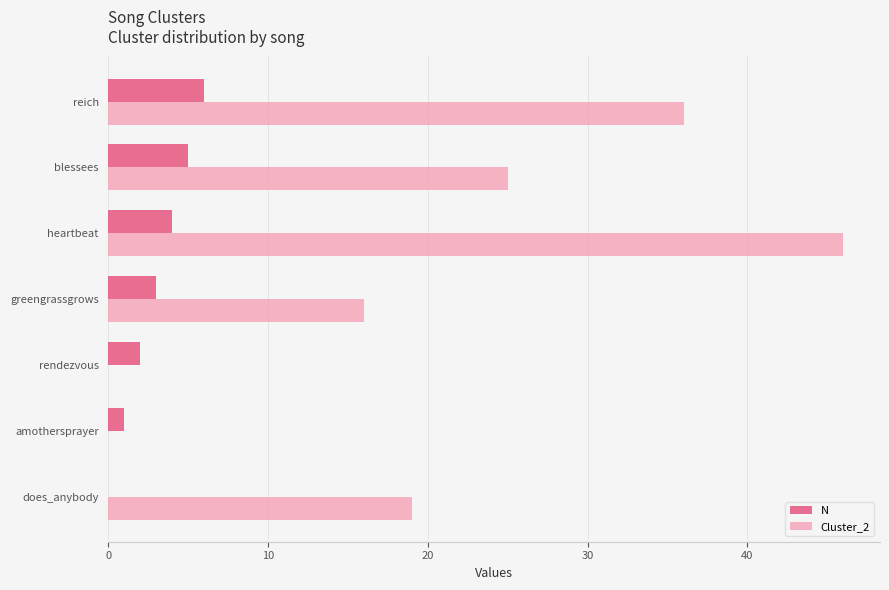

Which series changed the most between greengrassgrows and blessees?

Cluster_2